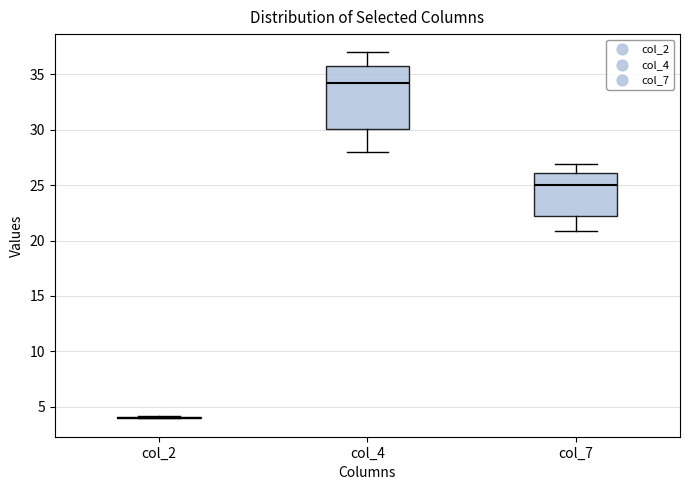

Where does the upper whisker of the box for col_4 end on the y-axis? The values are not printed on the chart, so give them approximately, as read against the axis.

37